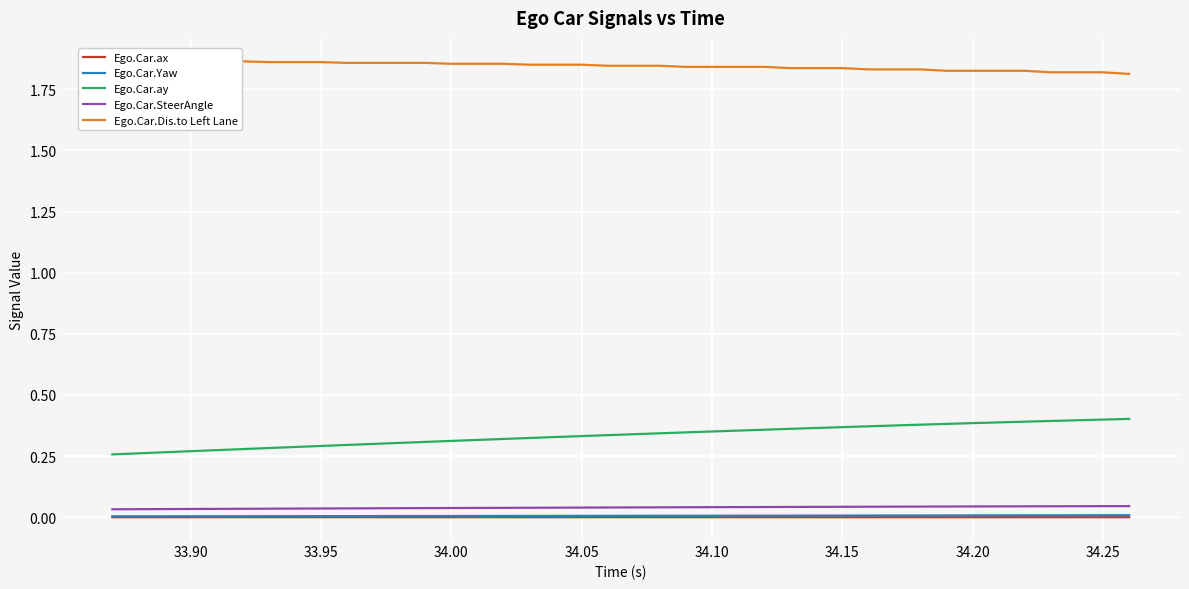

True or false: Ego.Car.ax and Ego.Car.Yaw cross at least once.

False